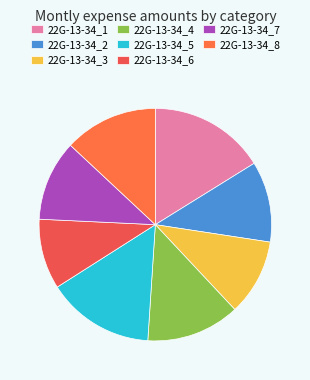

How many segments does this pie chart have?

8